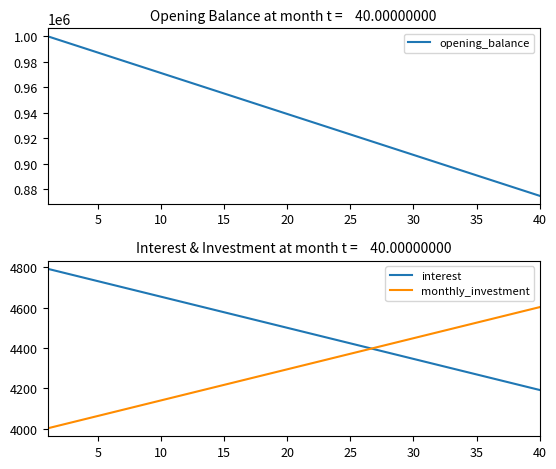

How many values in the monthly_investment series are below 4310?

20